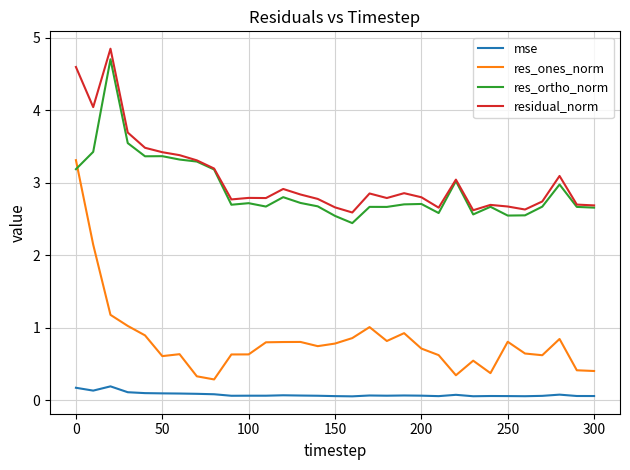

Which series has the widest spread of values?

res_ones_norm